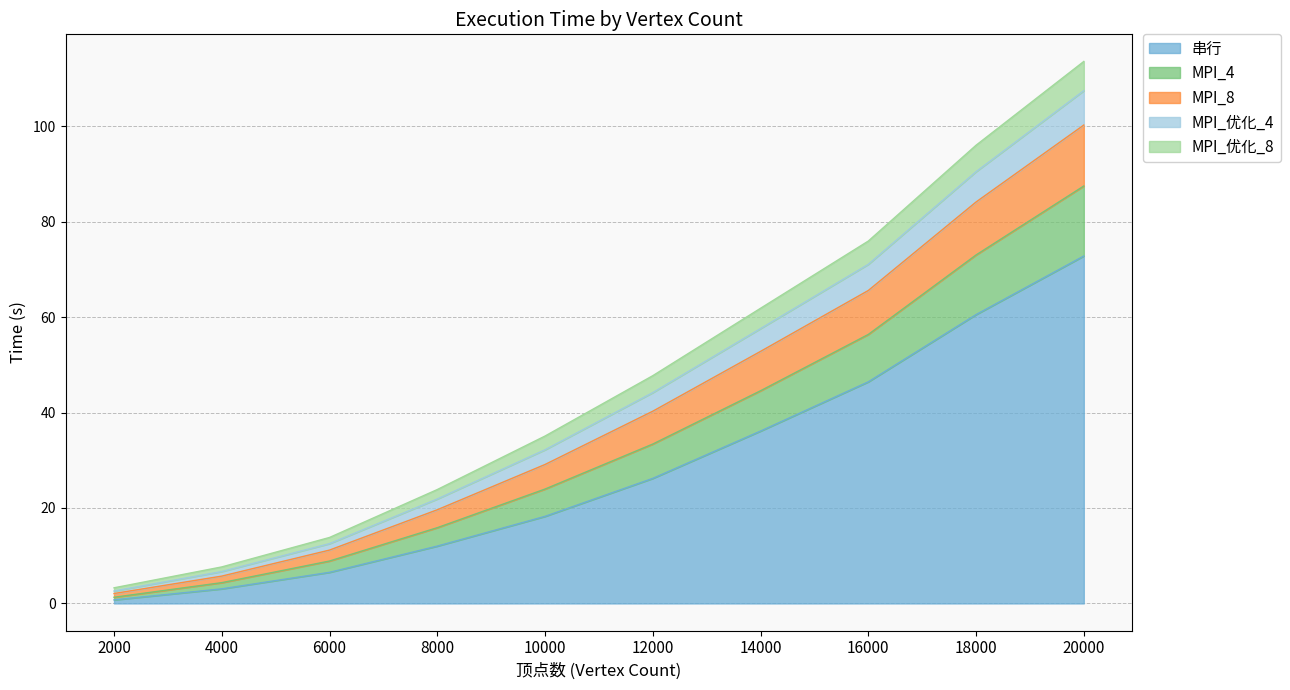

At which label does 串行 reach its peak?

20000